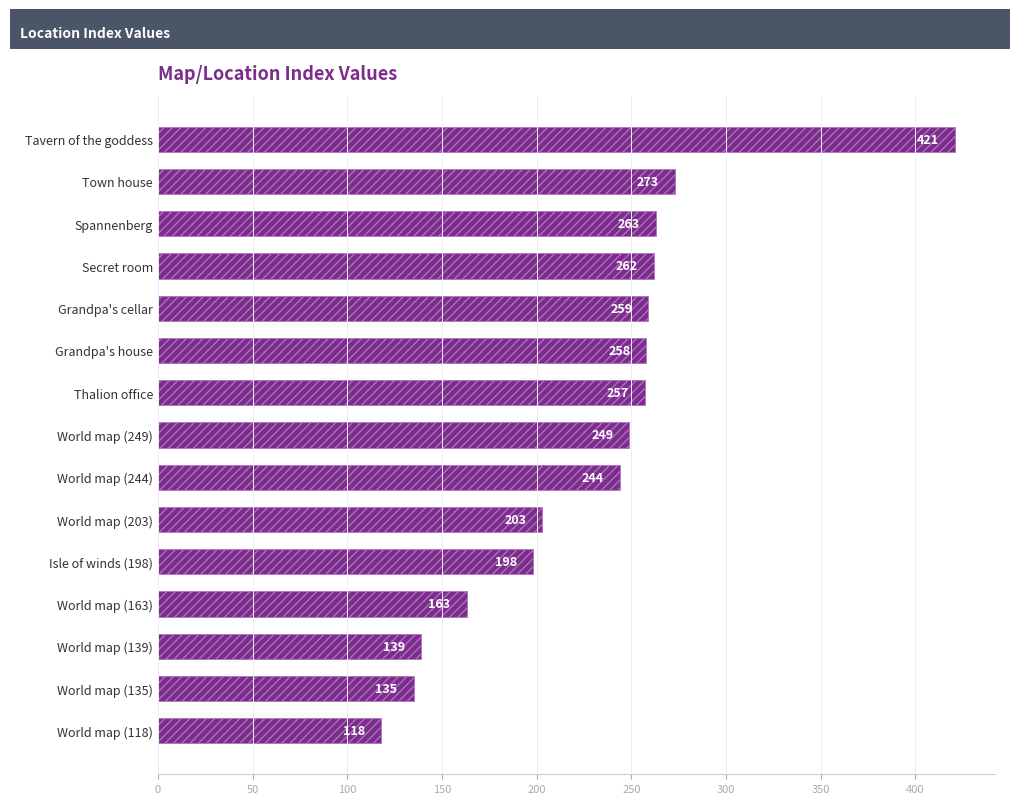

List the labels in order of value, smallest first.

World map (118), World map (135), World map (139), World map (163), Isle of winds (198), World map (203), World map (244), World map (249), Thalion office, Grandpa's house, Grandpa's cellar, Secret room, Spannenberg, Town house, Tavern of the goddess